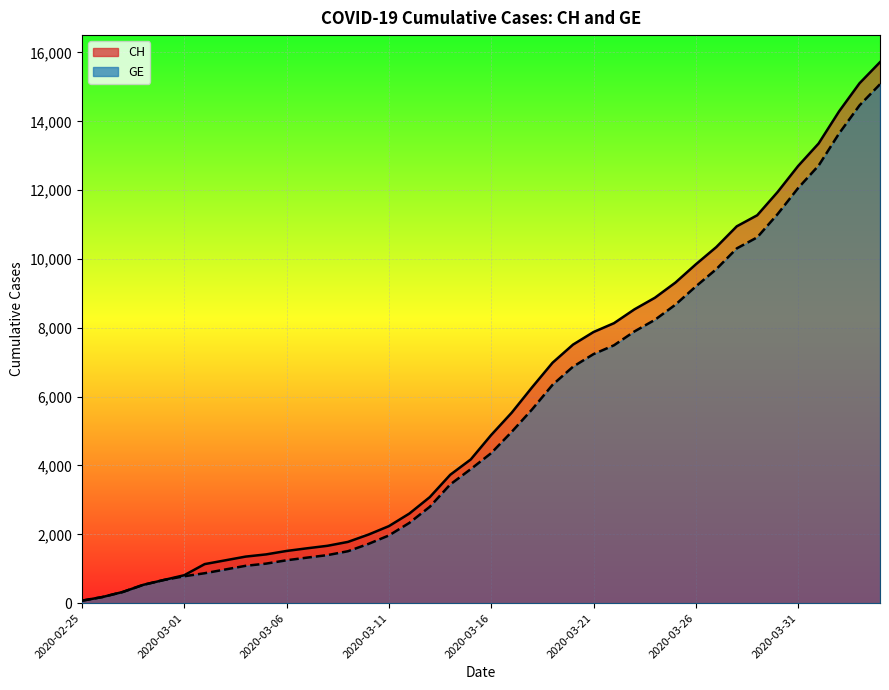

What is the total value across all series at 2020-03-12?

4935